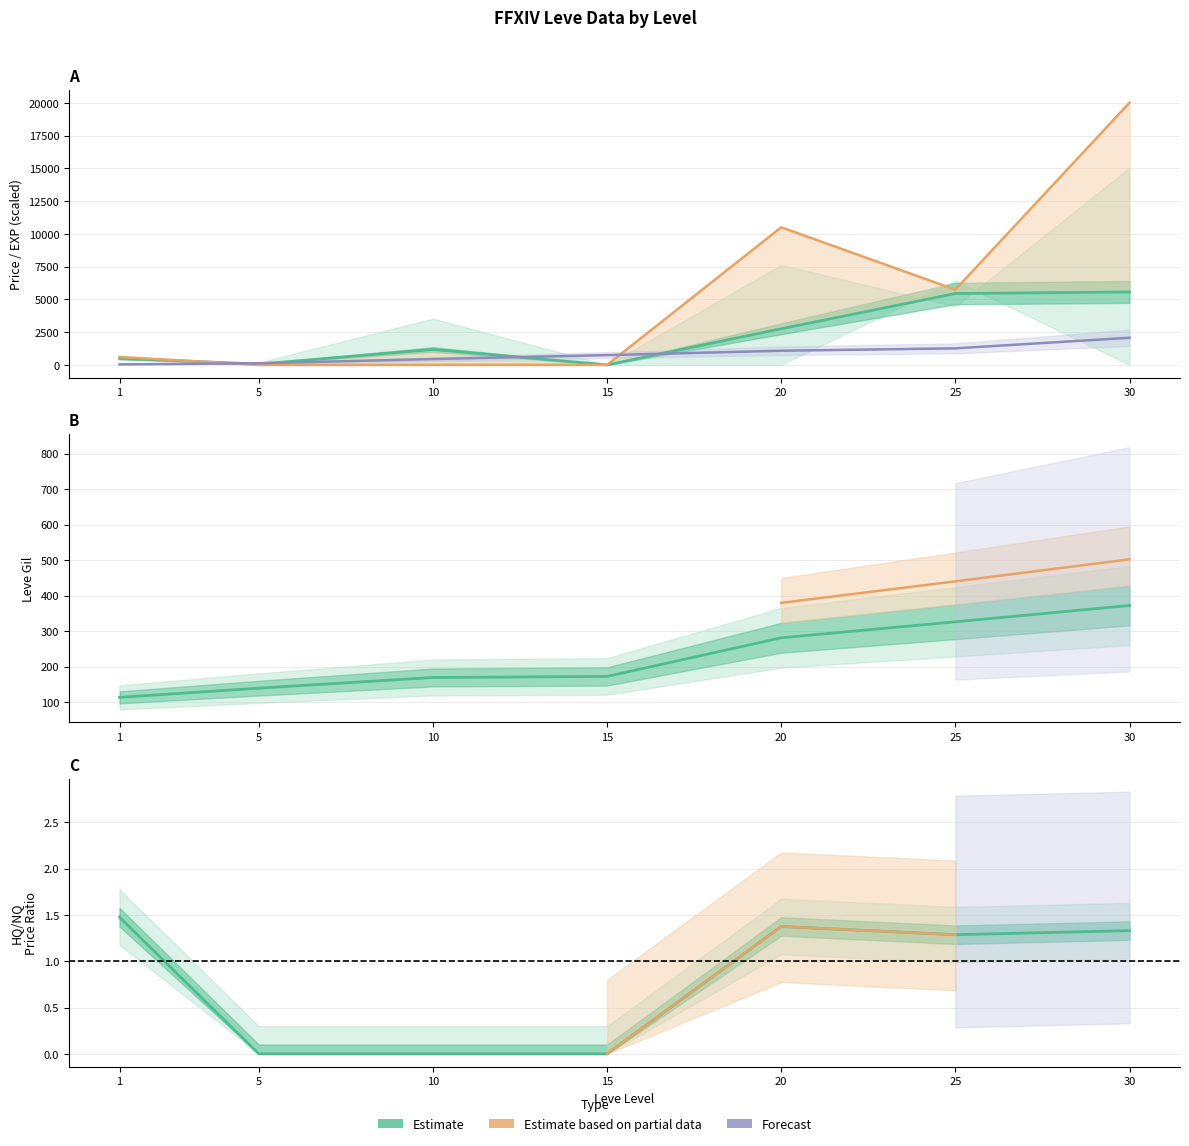

At which label does Leve Gil first exceed 172?

20